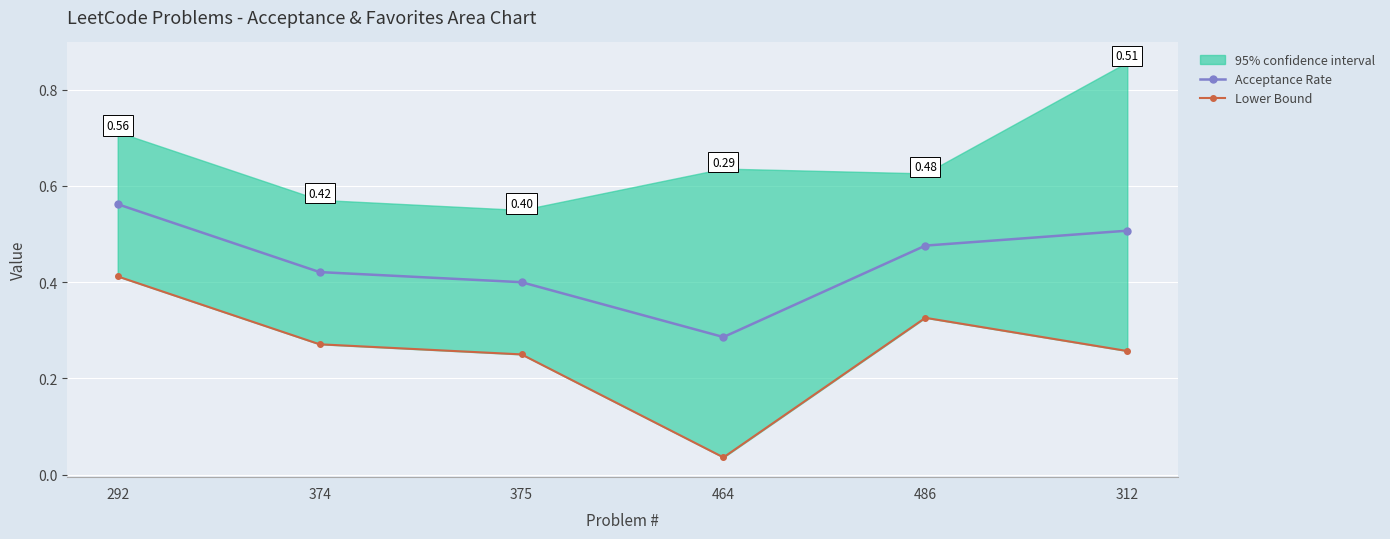

True or false: Lower Bound and Acceptance Rate cross at least once.

False